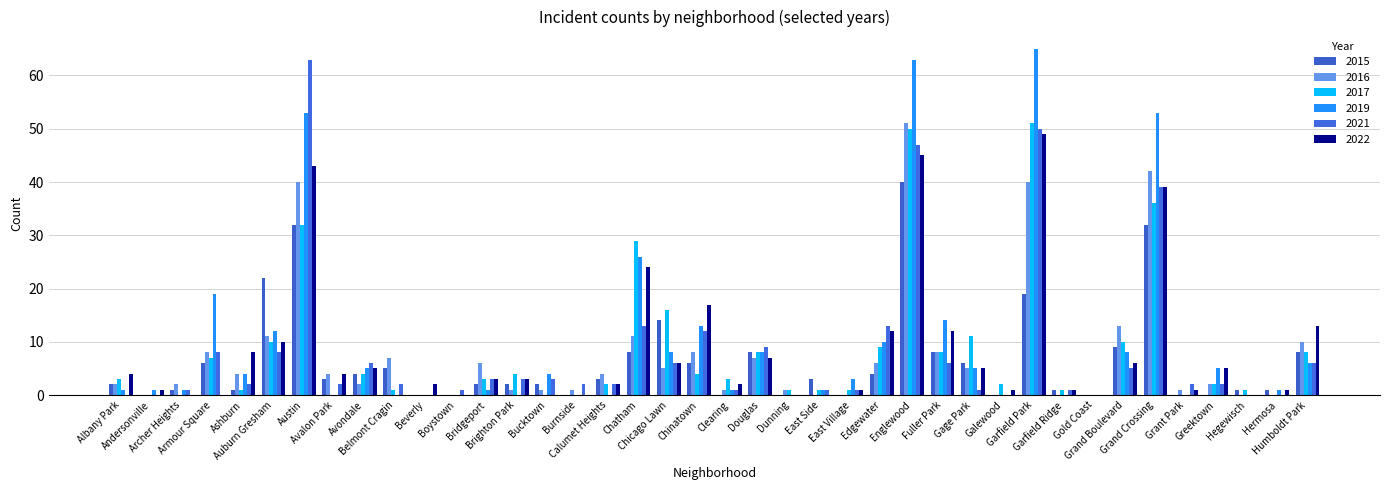

What is the maximum value for 2021?

63